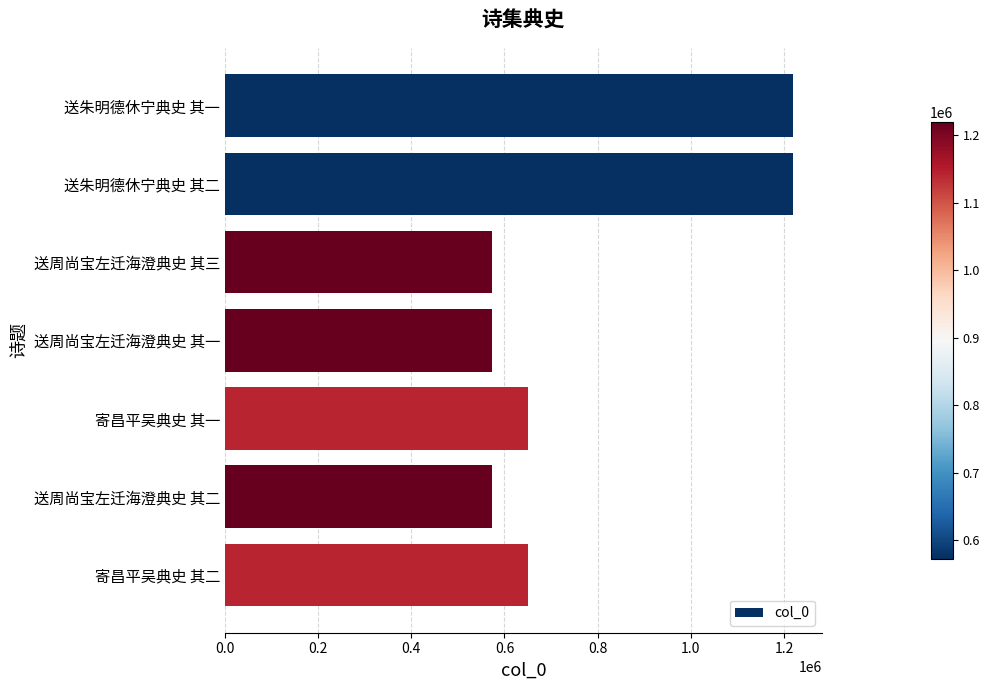

What is the label of the 6th bar from the bottom?

送朱明德休宁典史 其二